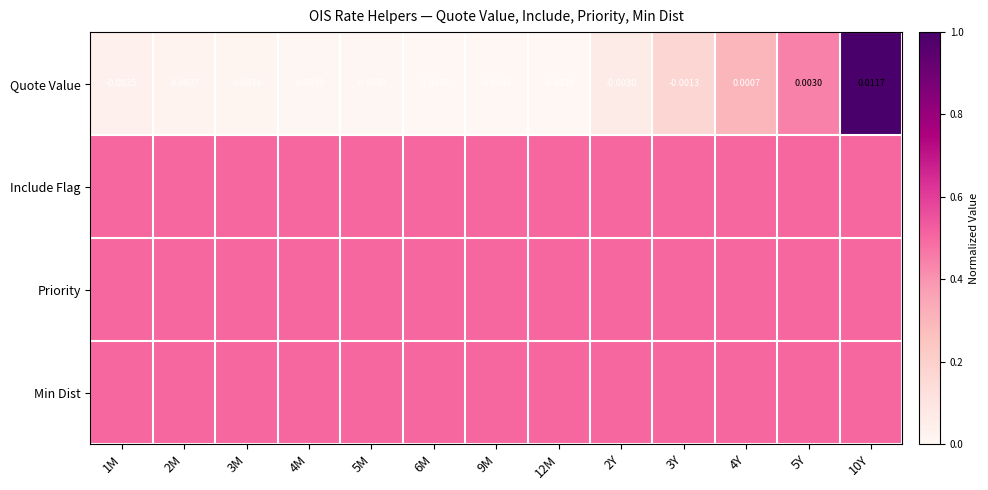

At how many categories does at least one series exceed 0?

13